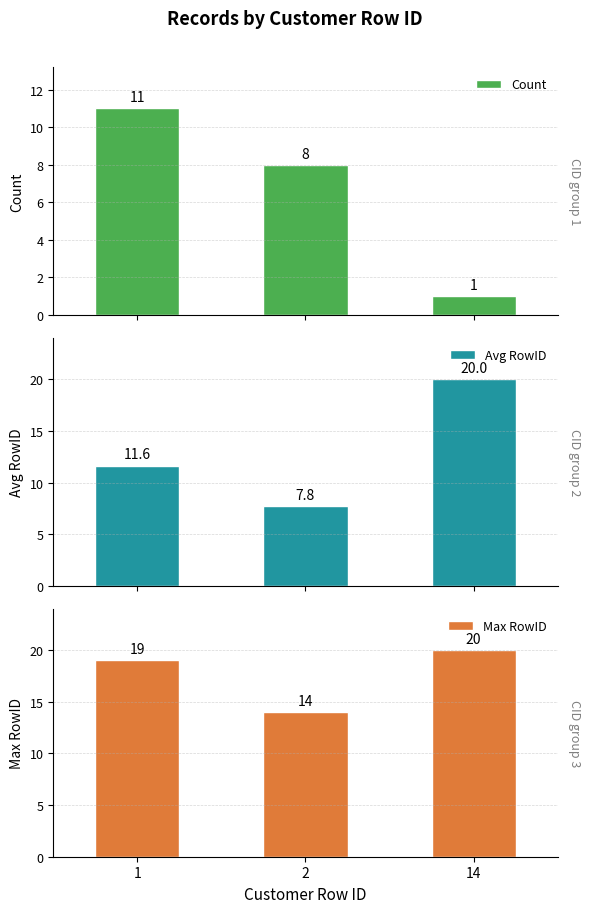

The Avg RowID series shows 11.6 at 1. True or false?

True